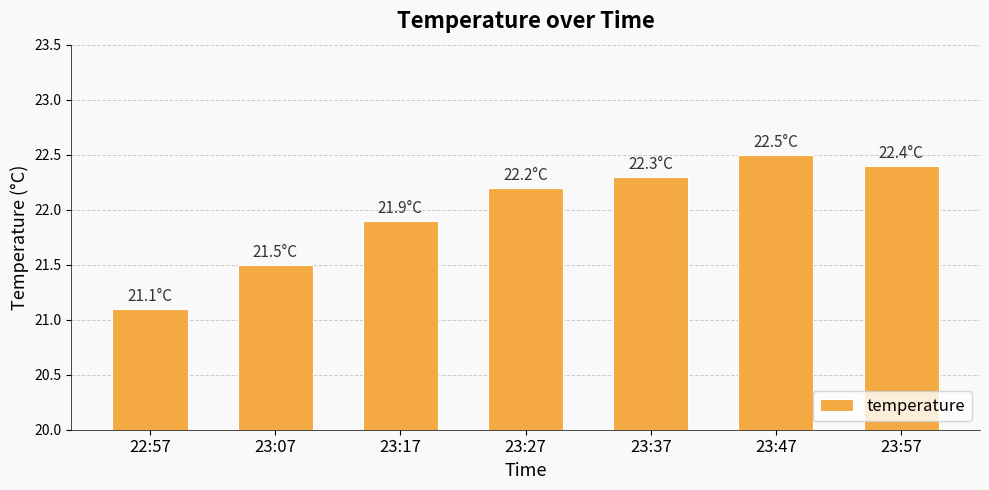

Does the chart contain stacked bars?

No